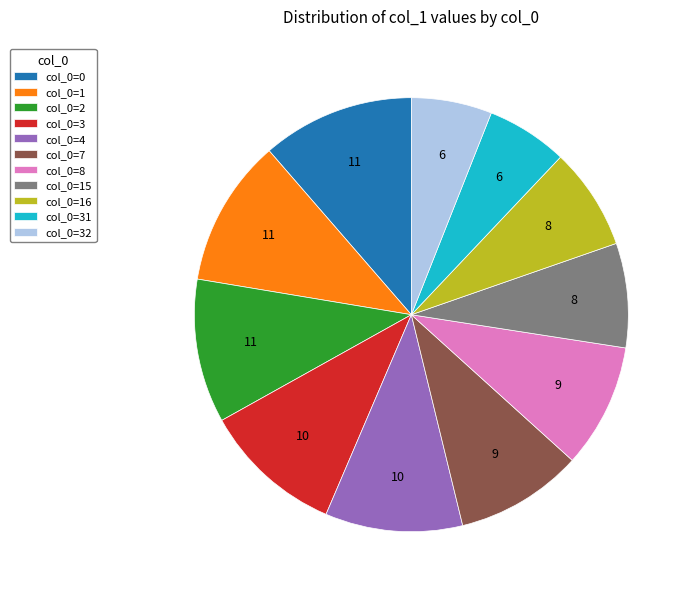

How many slices are in this pie chart?

11